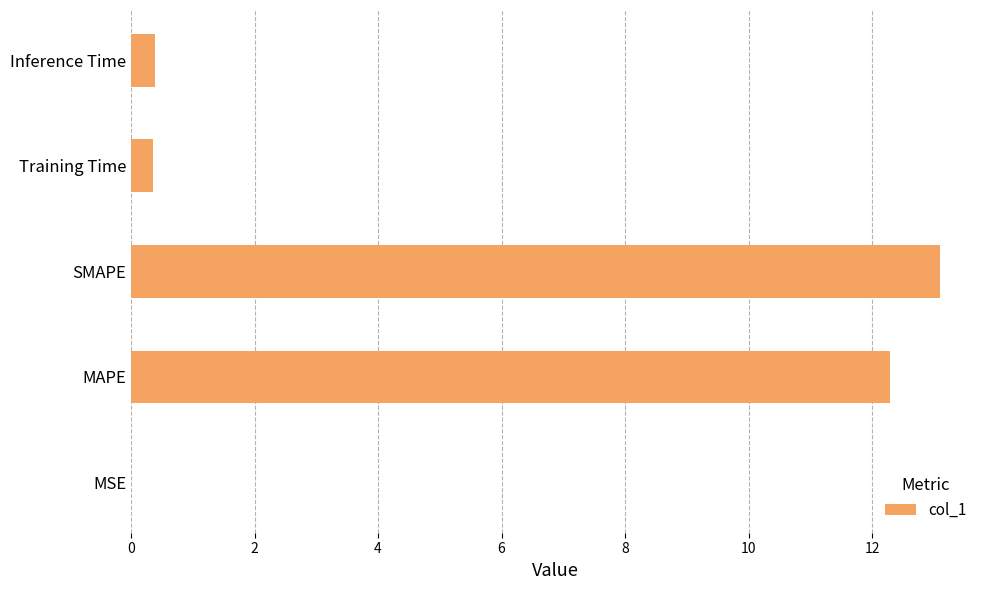

What is the greatest value displayed?

13.1